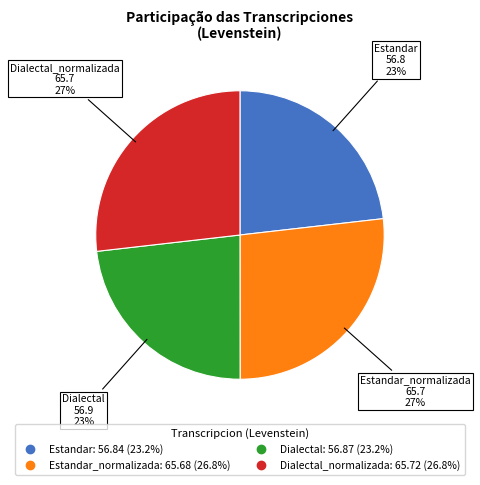

Is there any slice that represents more than half of the pie?

No